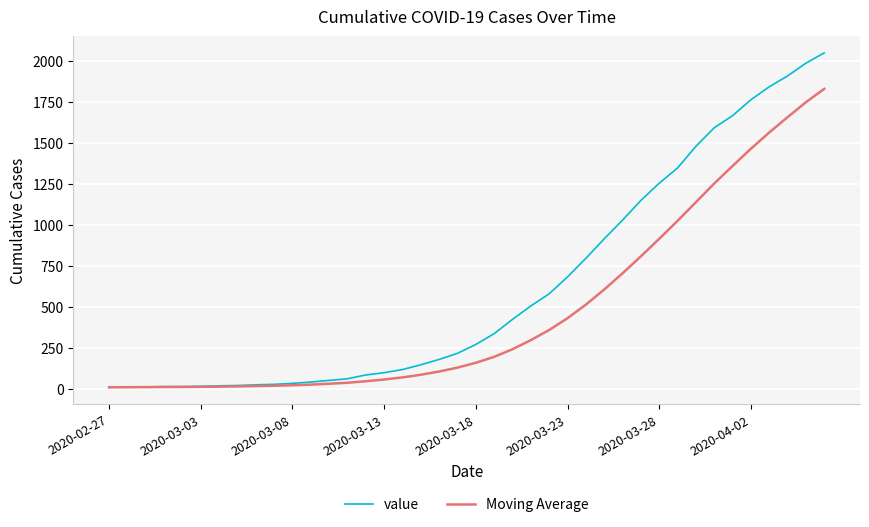

List the series in order of their overall mean, highest first.

value, Moving Average